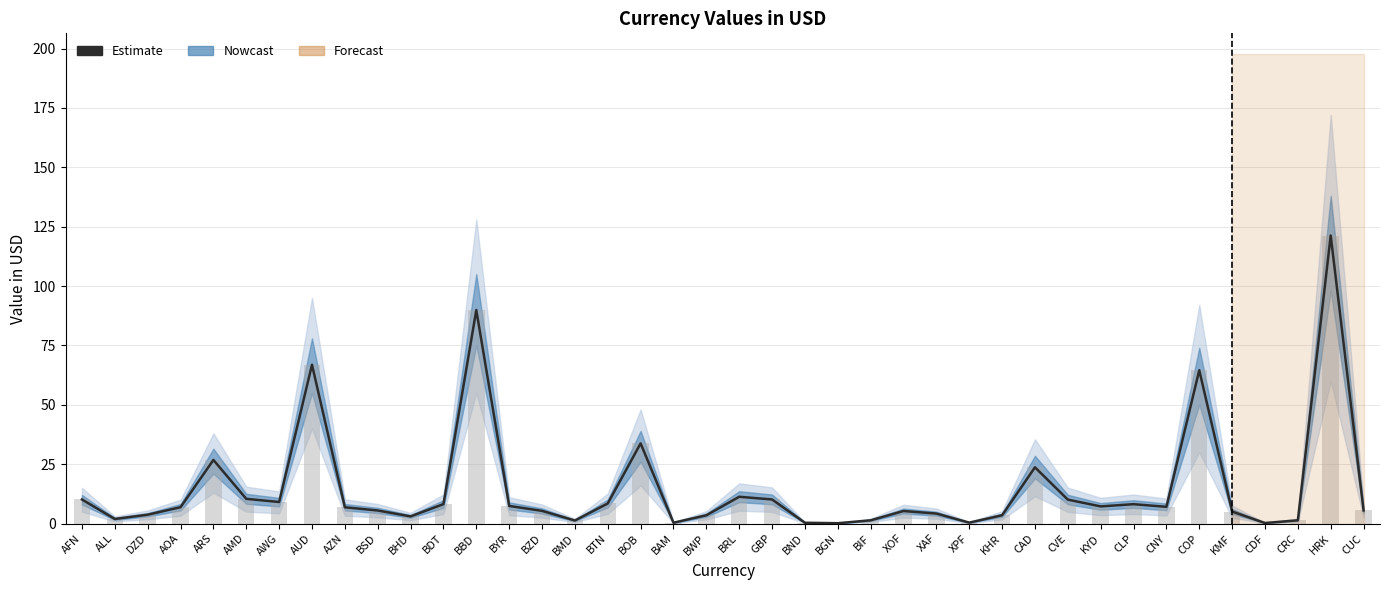

The Observed series shows 20.0 at COP. True or false?

False